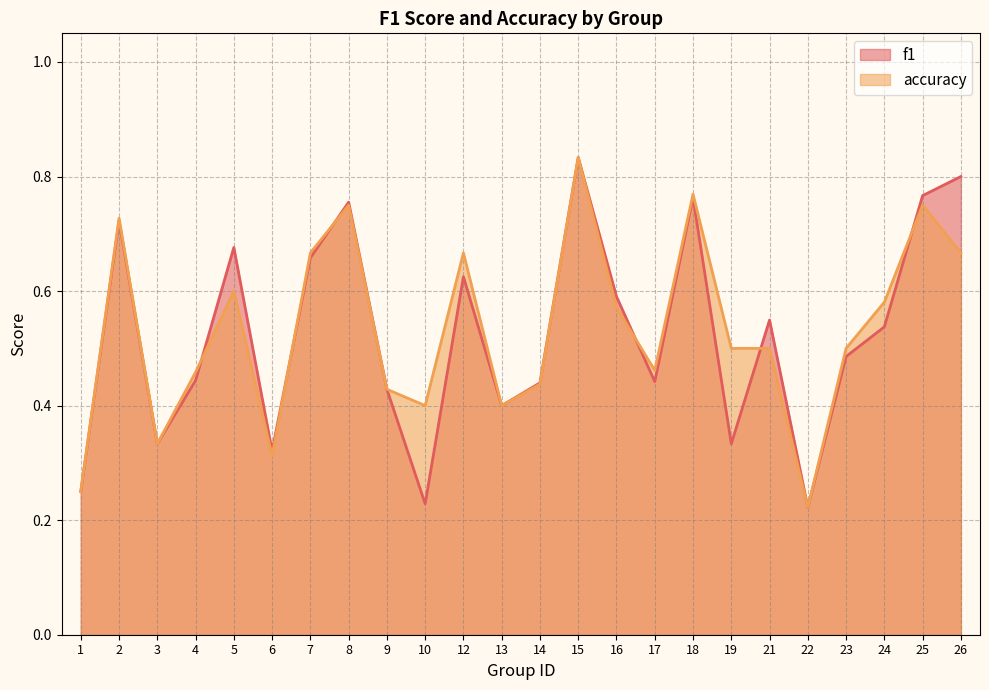

List the series in order of their overall mean, highest first.

accuracy, f1